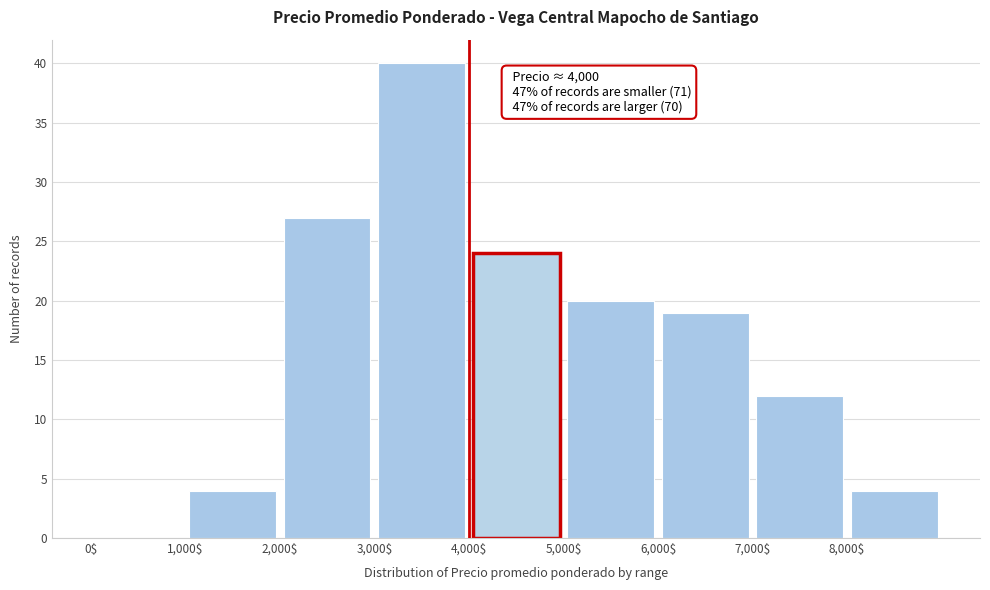

Over which range of the x-axis is the bar tallest?

3000 to 4000